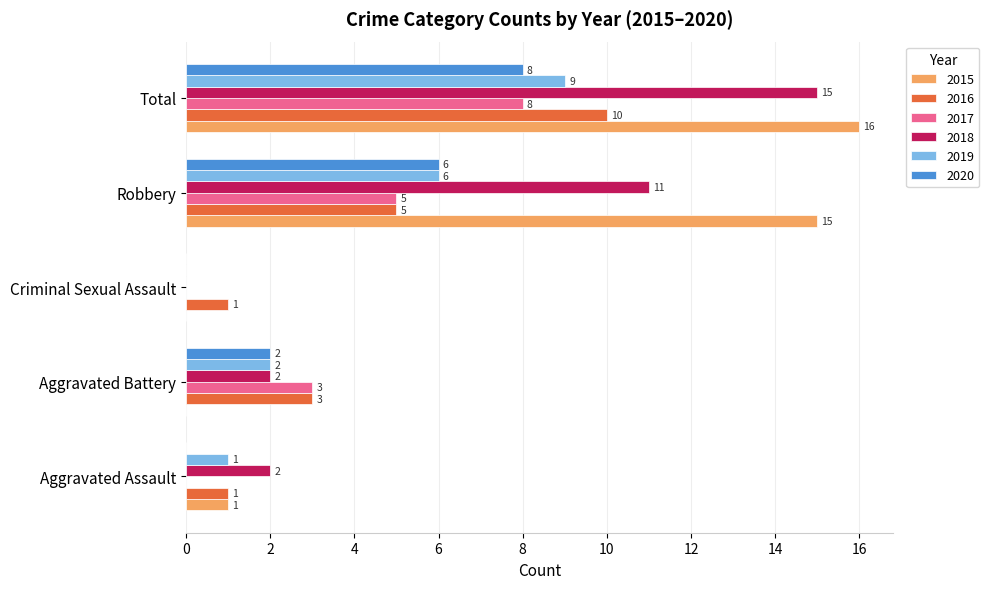

Between Criminal Sexual Assault and Total, which series saw the biggest shift?

2015